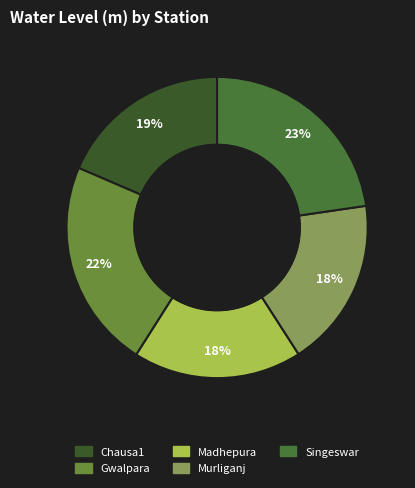

Is it true that Singeswar is 23% of the pie?

True